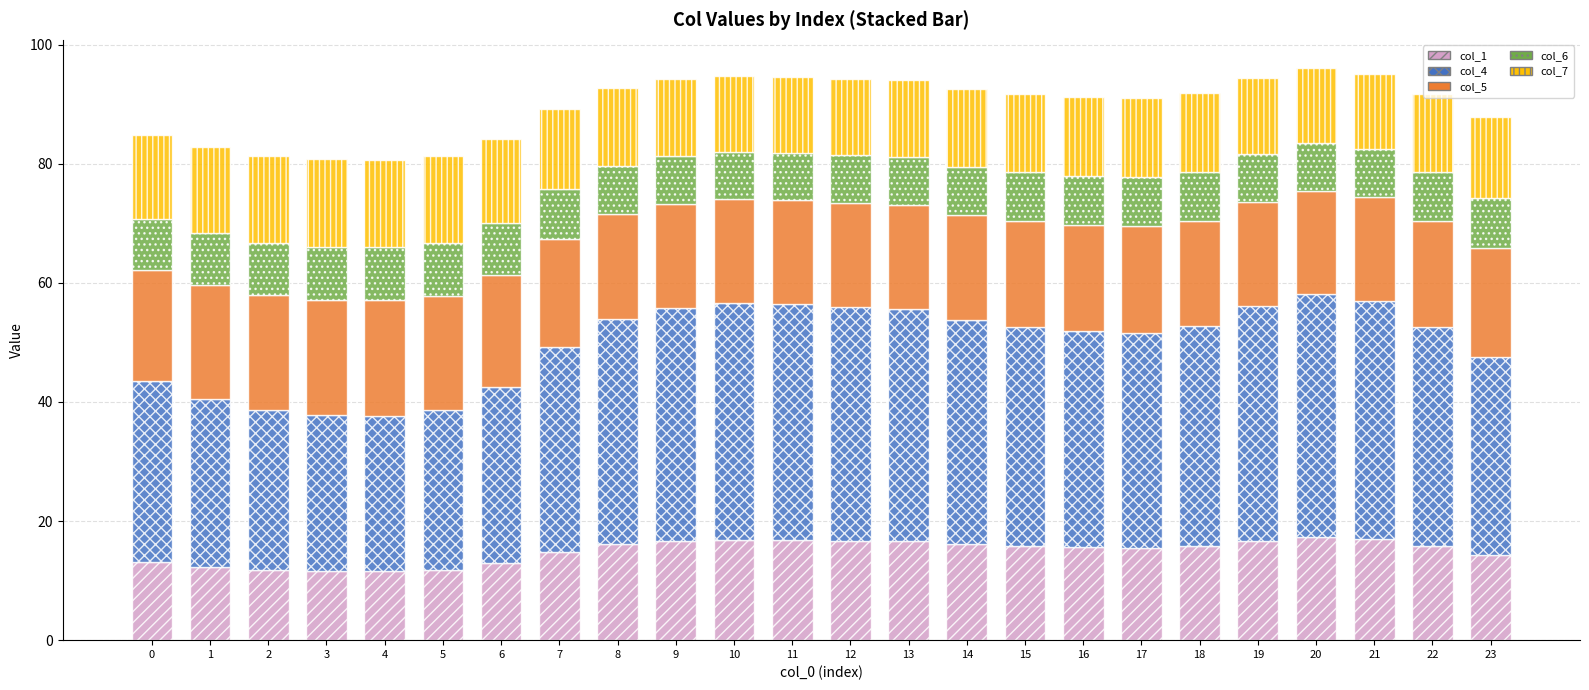

What is the total value across all series at 22?

91.7